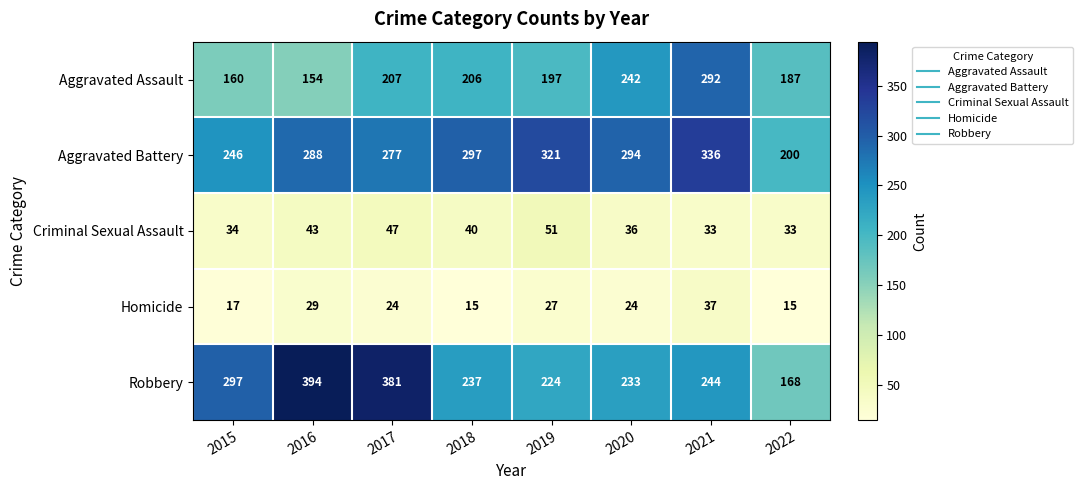

What is the difference between the maximum and minimum values in the Robbery series?

226